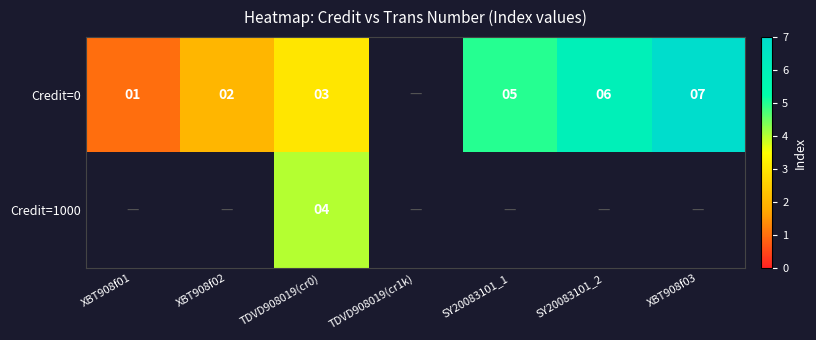

Is it true that Credit=0 equals 5 at TDVD908019(cr0)?

False